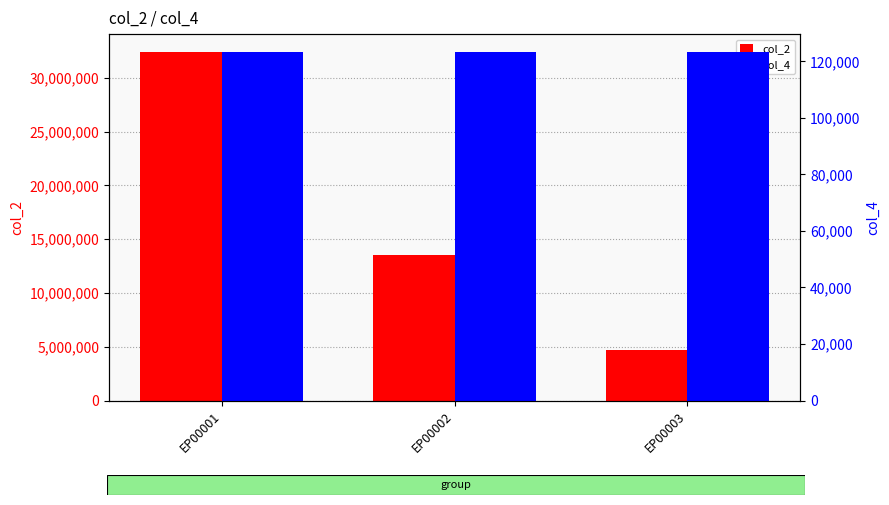

Between EP00001 and EP00002, which is larger?

EP00001